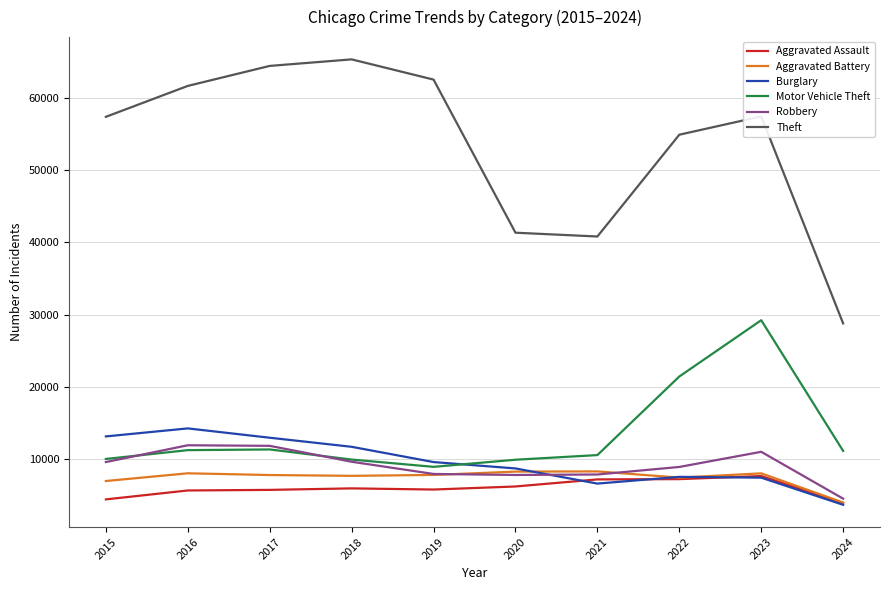

What is the minimum value for Robbery?

4581